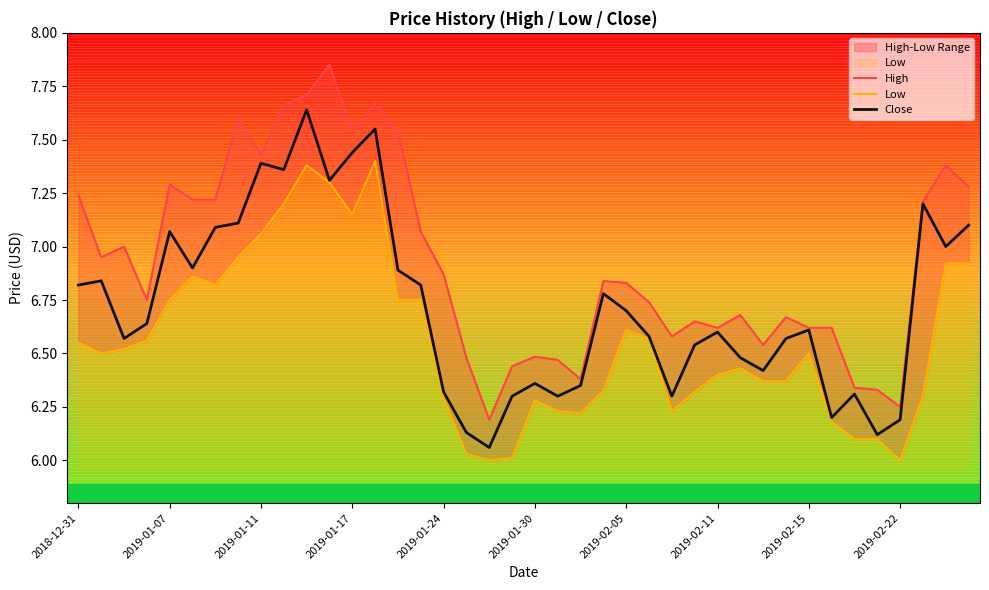

Between 33 and 17, which is larger?

33